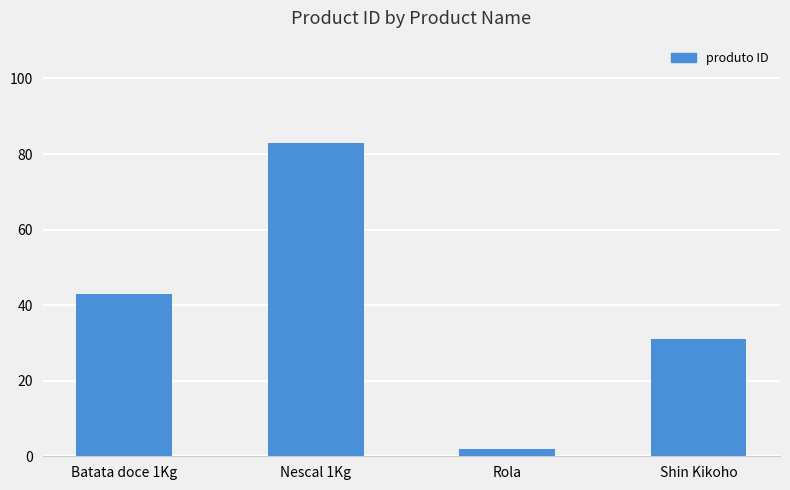

Rank the categories by value from highest to lowest.

Nescal 1Kg, Batata doce 1Kg, Shin Kikoho, Rola